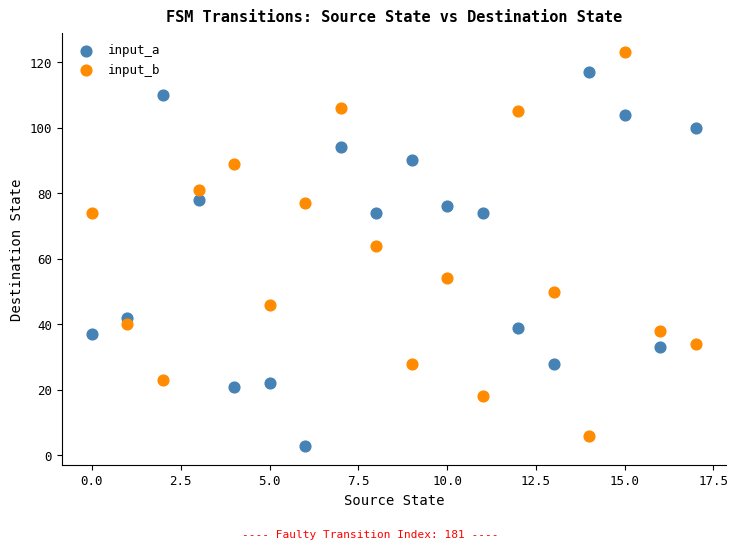

Across all data points, what is the range of Y values (max minus min)?

120